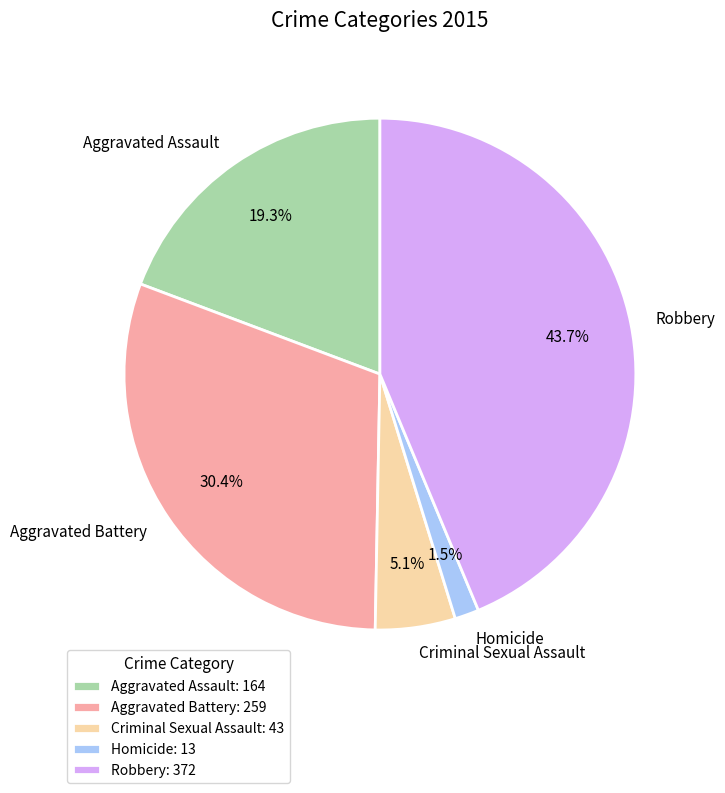

To the nearest percent, what is the combined percentage of Criminal Sexual Assault and Aggravated Assault?

24%